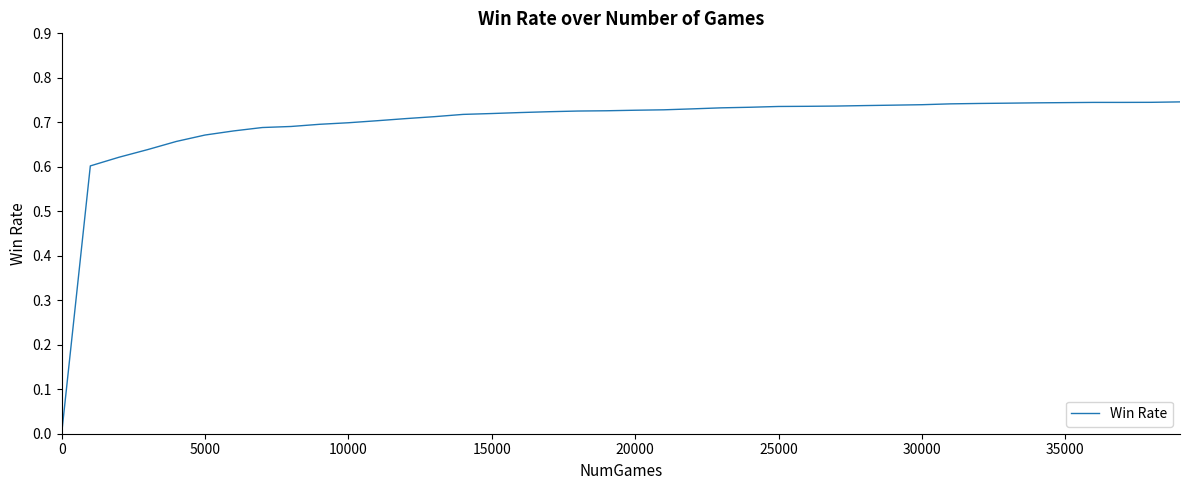

How many lines are shown in the chart?

1